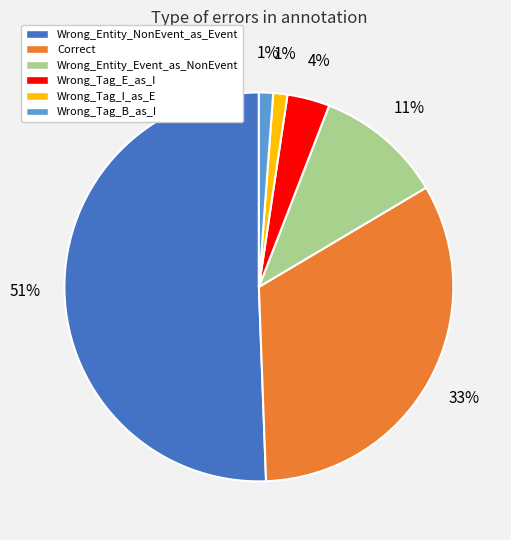

Combined, do Wrong_Tag_E_as_I and Wrong_Entity_NonEvent_as_Event account for over 50%?

Yes